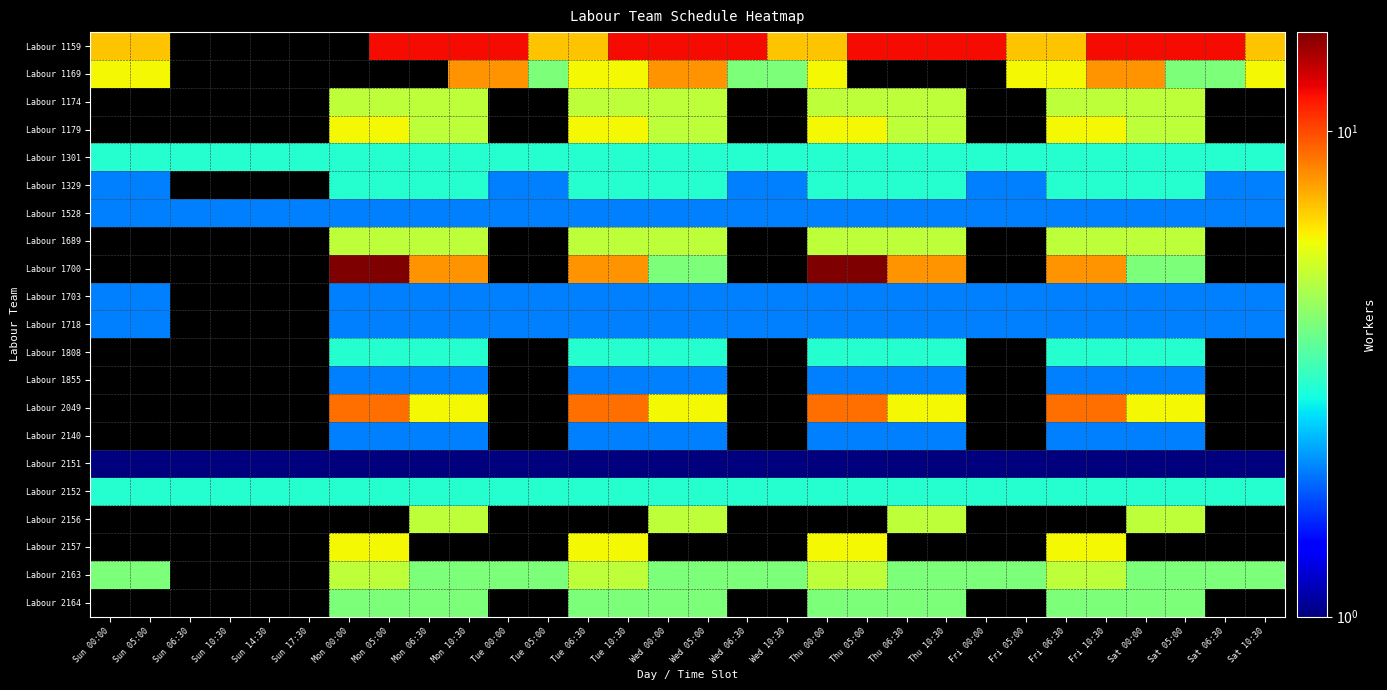

The value of Labour 2151 at Sun 06:30 is 1.6. True or false?

False